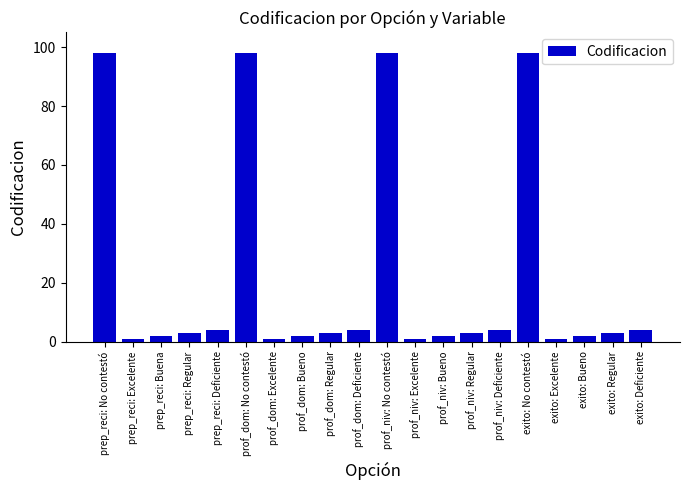

True or false: the data shows 2 at prof_niv: Bueno.

True